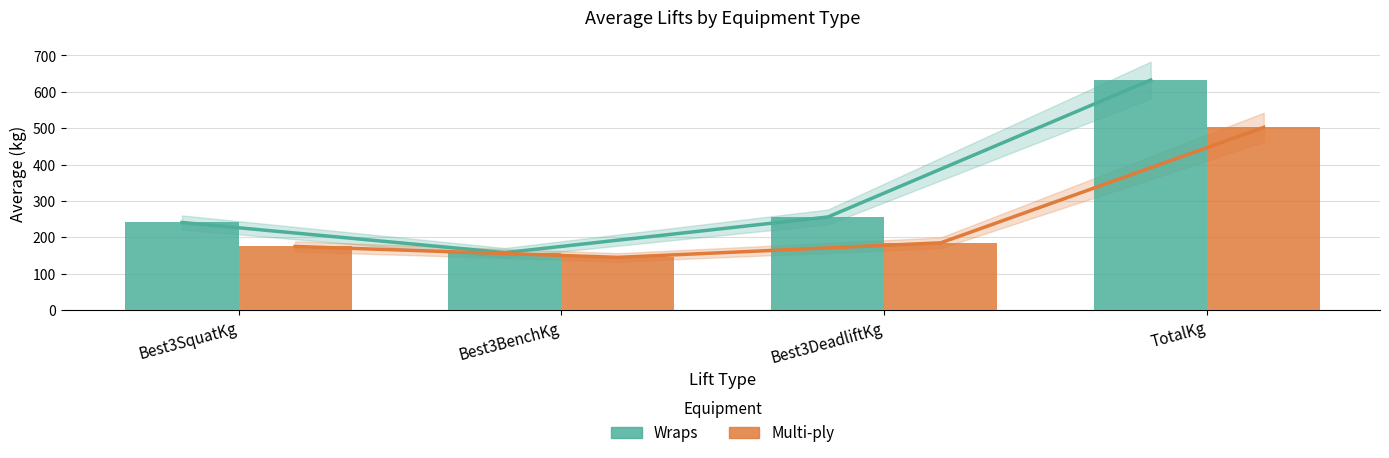

Which series has the largest total across all categories?

Wraps